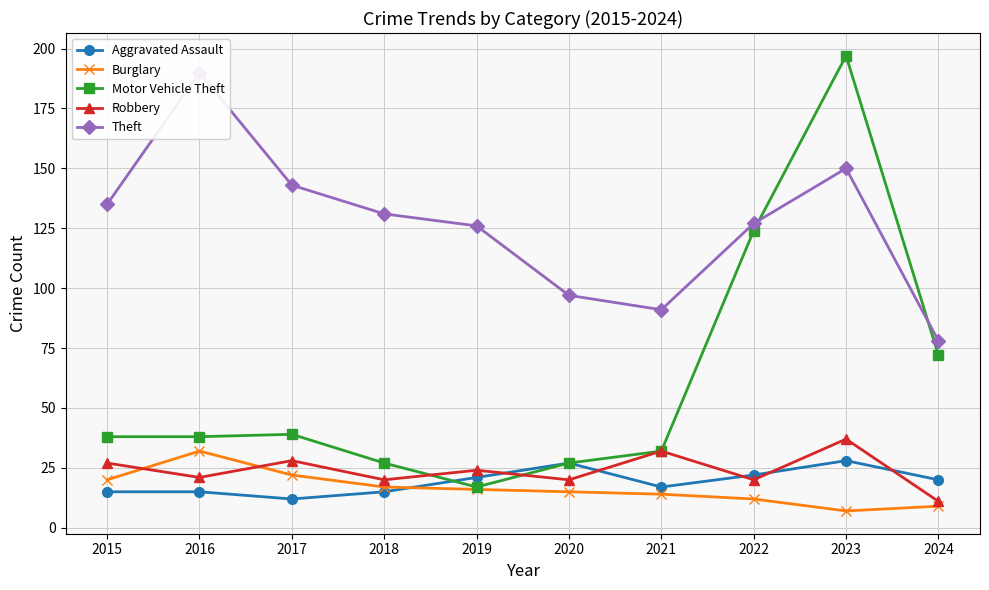

Where does the Burglary series first go above 16?

2015